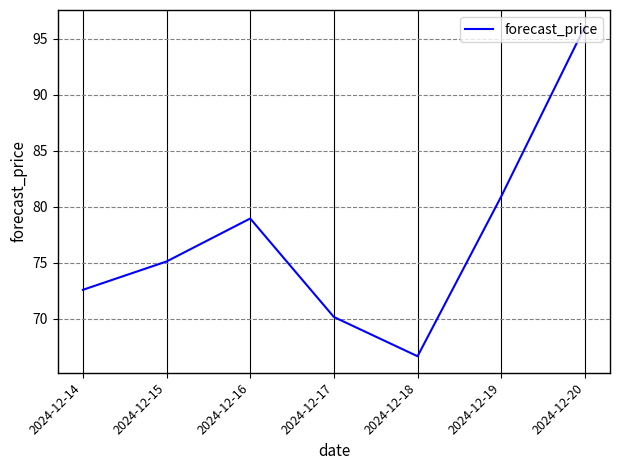

What is the ratio of the value at 2024-12-19 to the value at 2024-12-20?

0.8